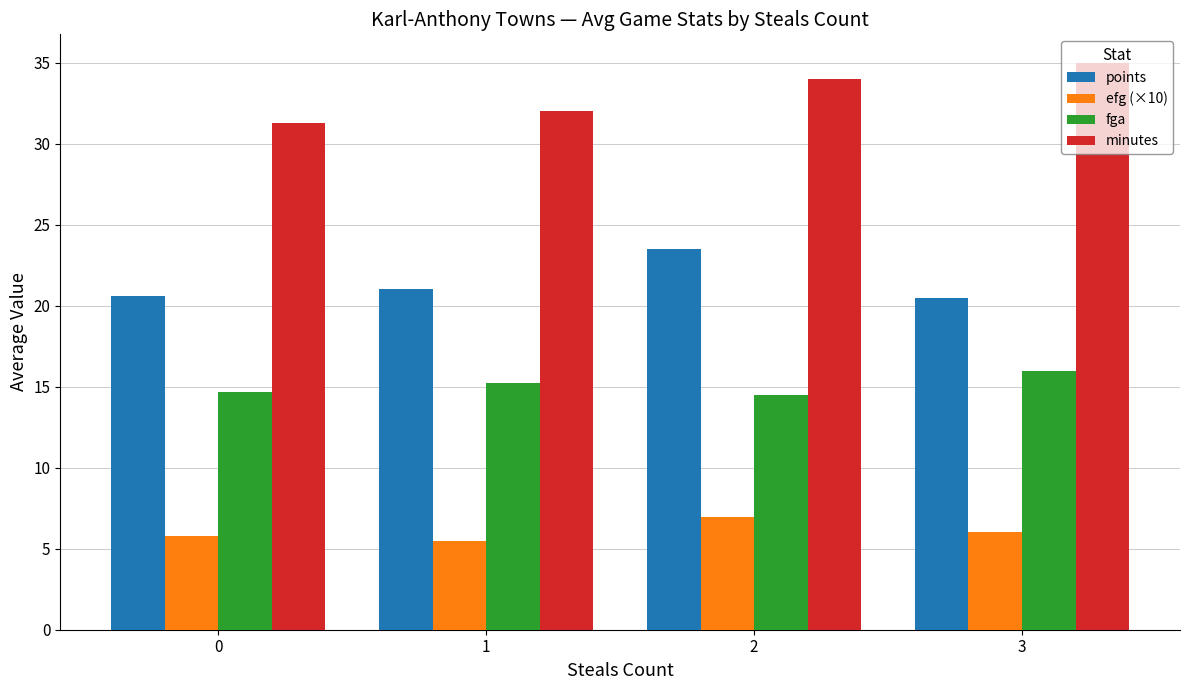

What is the difference between the points values at 3 and 2?

3.0